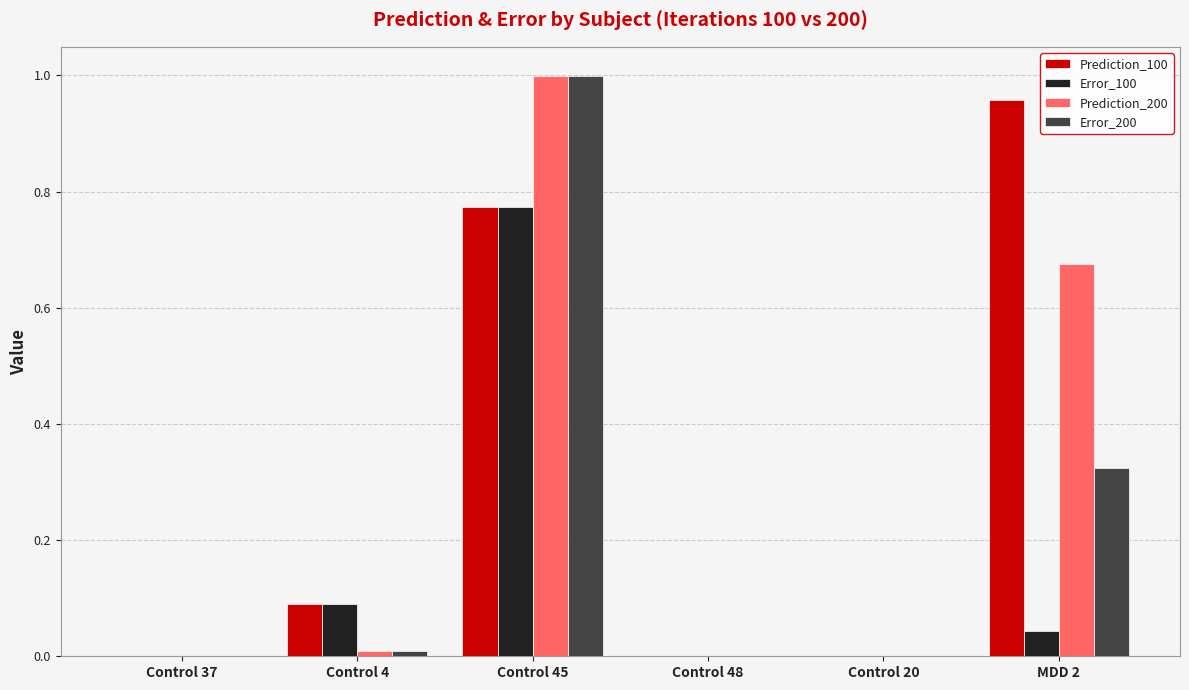

The value of Error_100 at MDD 2 is 0.1. True or false?

False